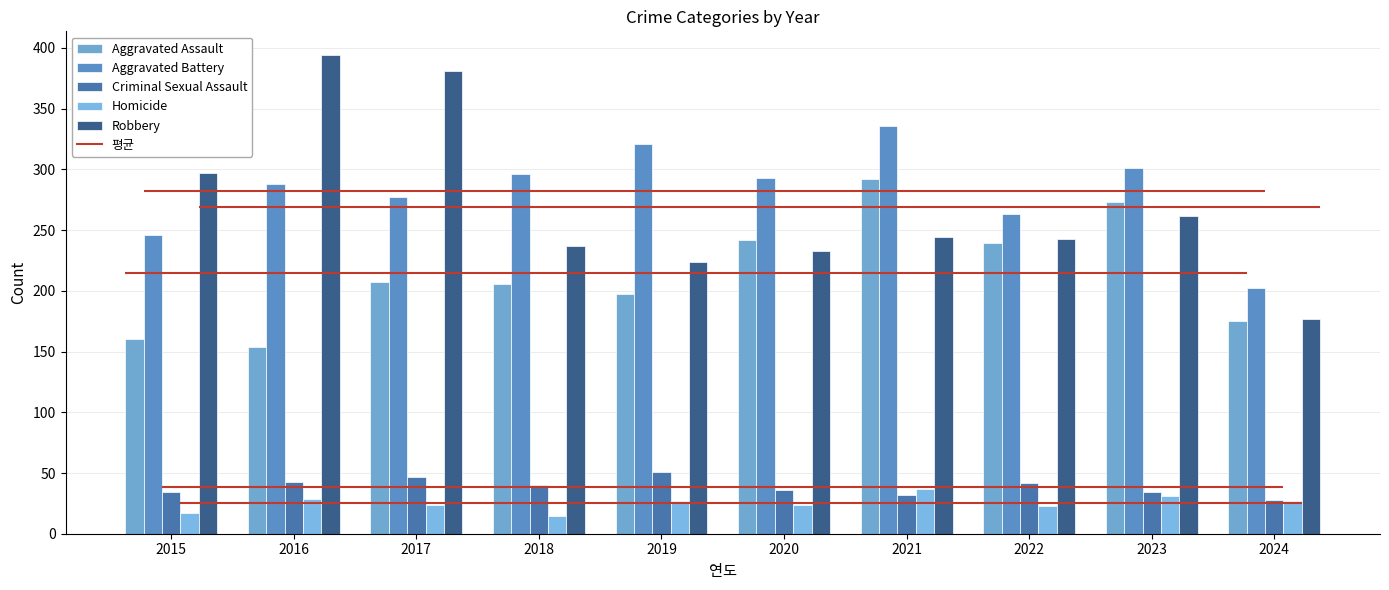

Which series has the largest range (max minus min)?

Robbery